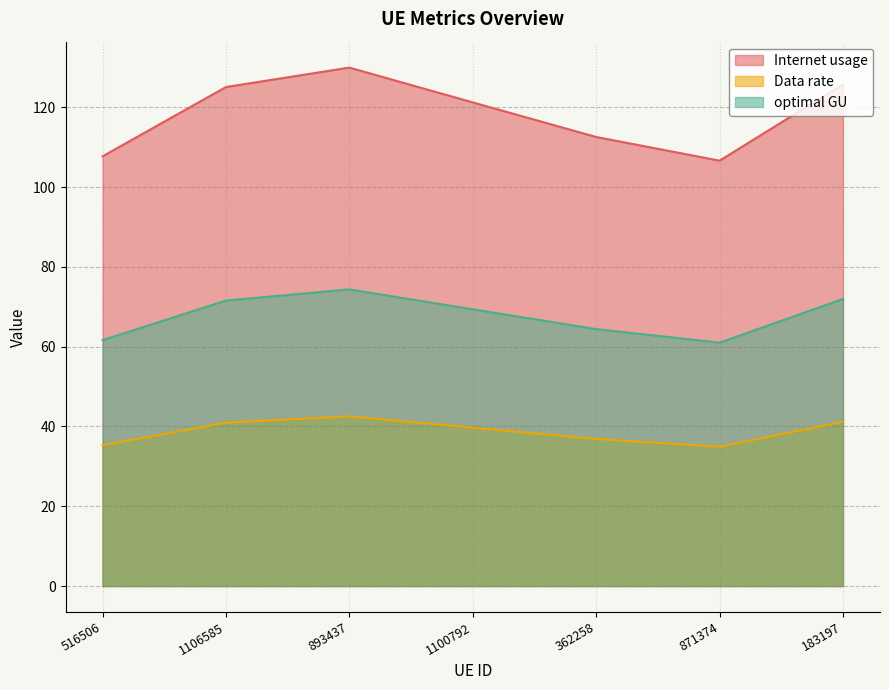

What is the spread (max minus min) of values at 893437?

87.4